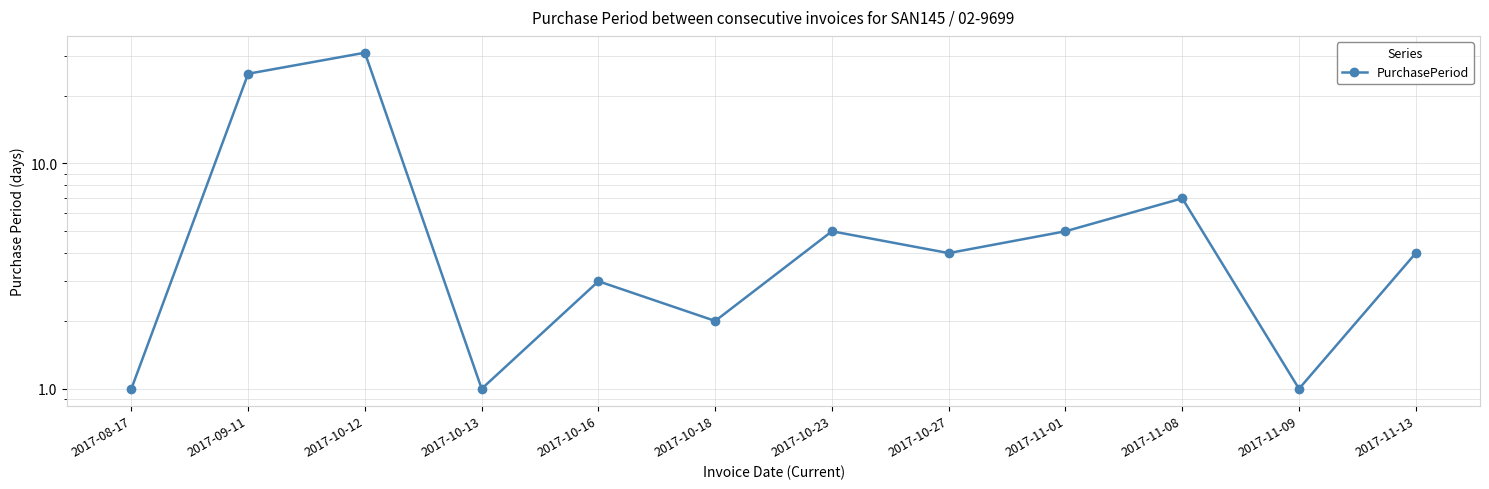

List the labels in order of value, largest first.

2017-10-12, 2017-09-11, 2017-11-08, 2017-10-23, 2017-11-01, 2017-10-27, 2017-11-13, 2017-10-16, 2017-10-18, 2017-08-17, 2017-10-13, 2017-11-09